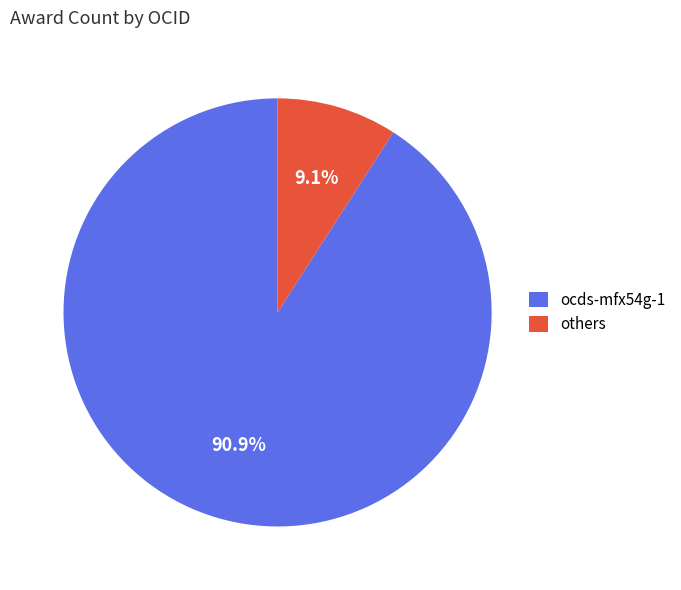

Is the sum of ocds-mfx54g-1 and others greater than half?

Yes